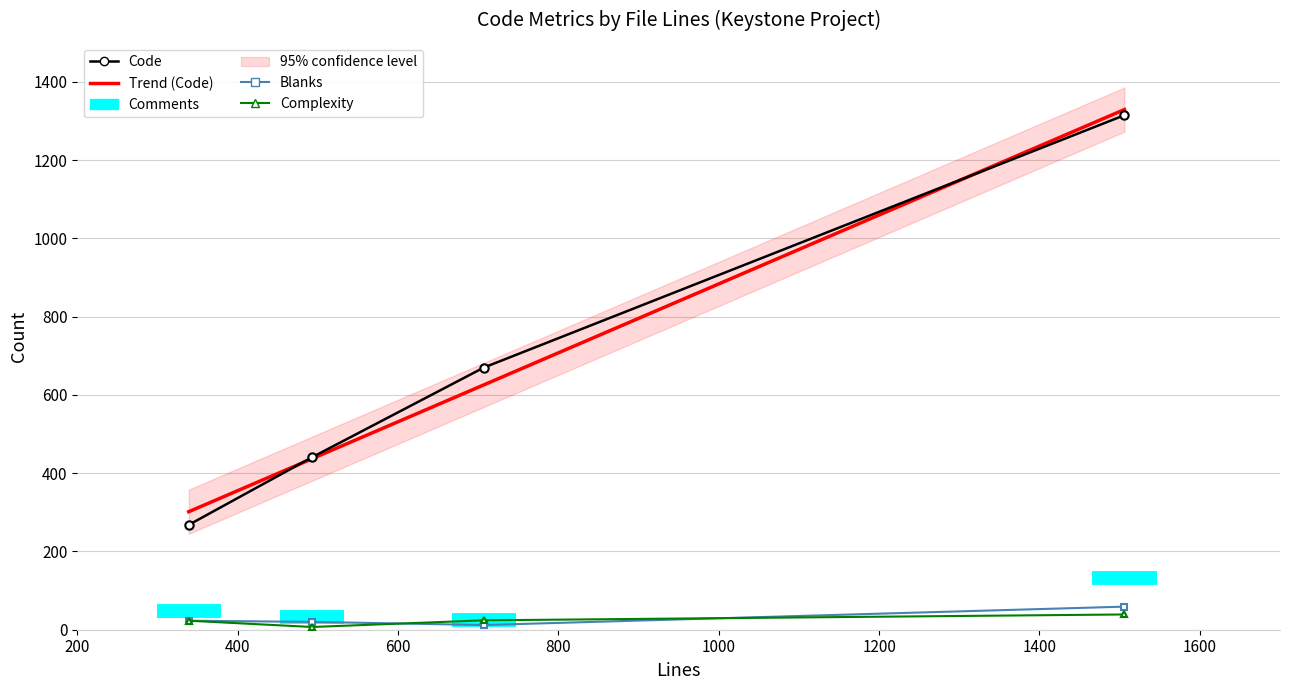

True or false: Complexity and Comments cross at least once.

True